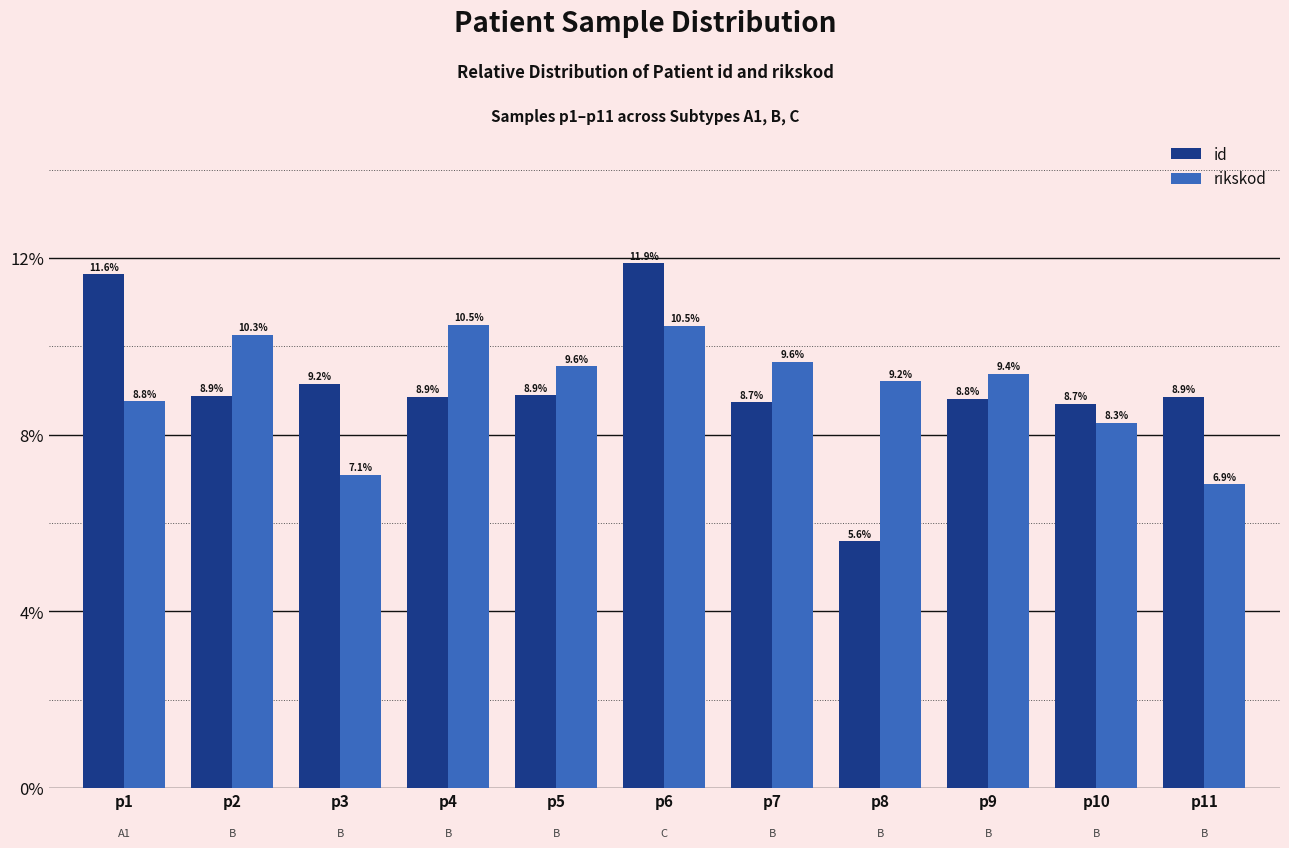

What is the highest value of the rikskod series?

10.5